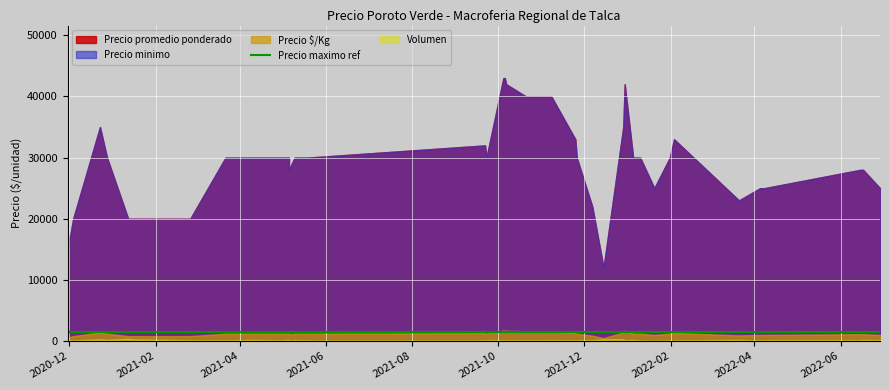

Count the number of data series in this chart.

5